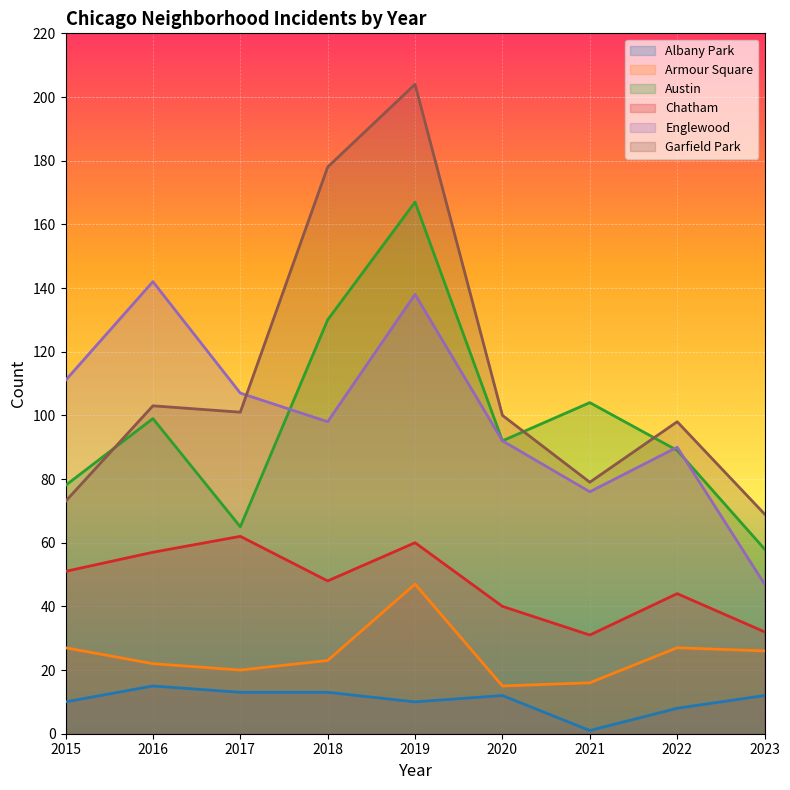

Which category has the highest value in the Armour Square series?

2019